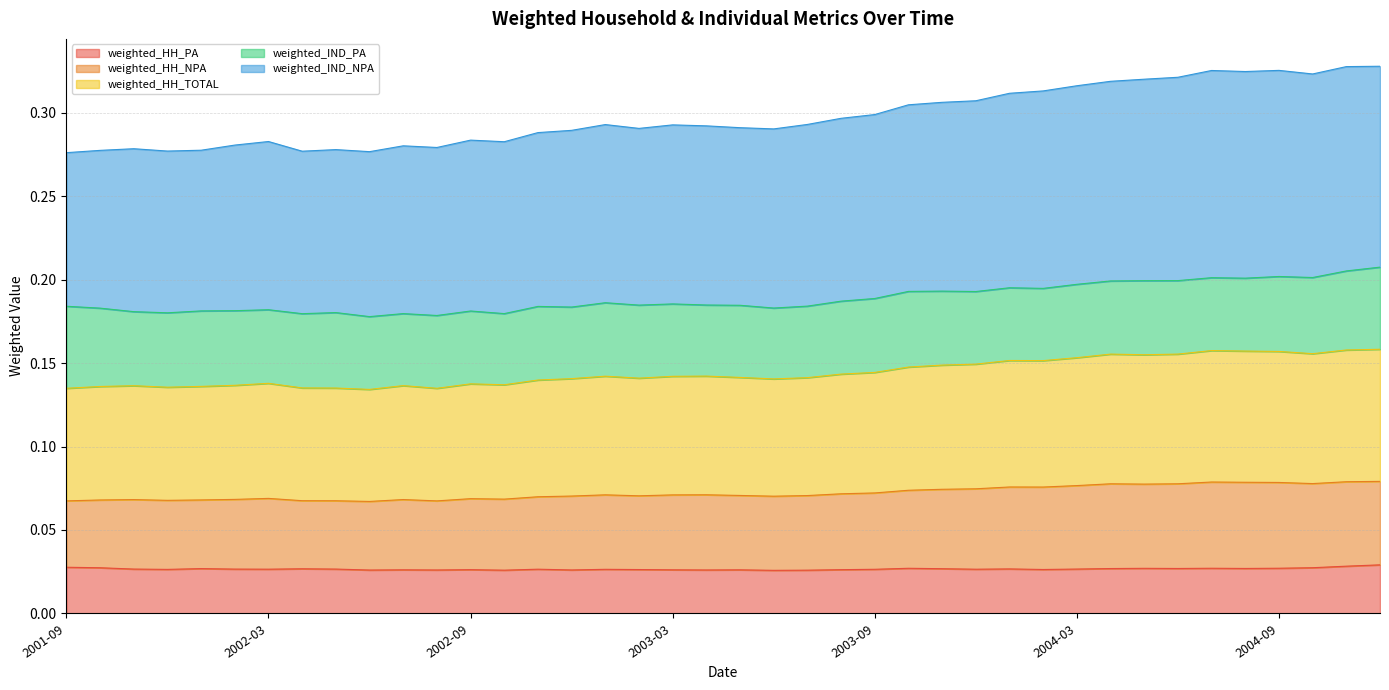

How many interior local peaks does the weighted_HH_PA series have?

11